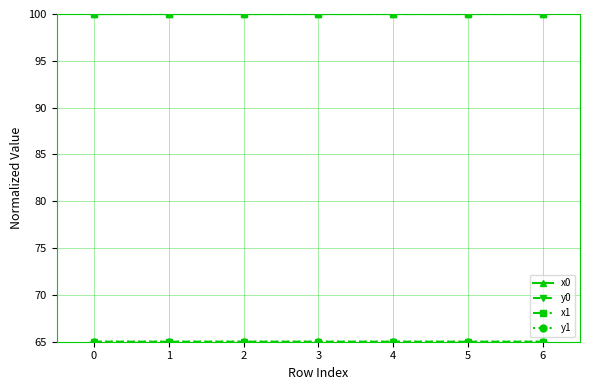

Does the chart have visible grid lines?

Yes